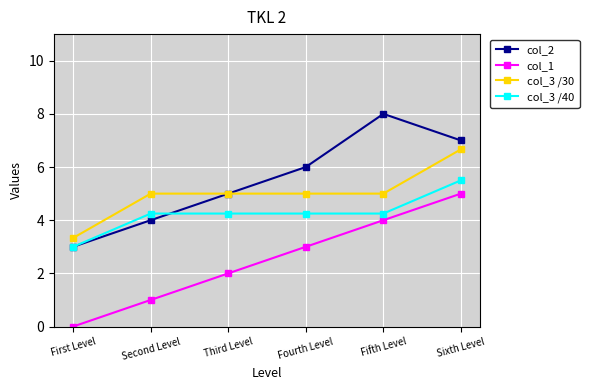

What is the spread (max minus min) of values at Second Level?

4.0